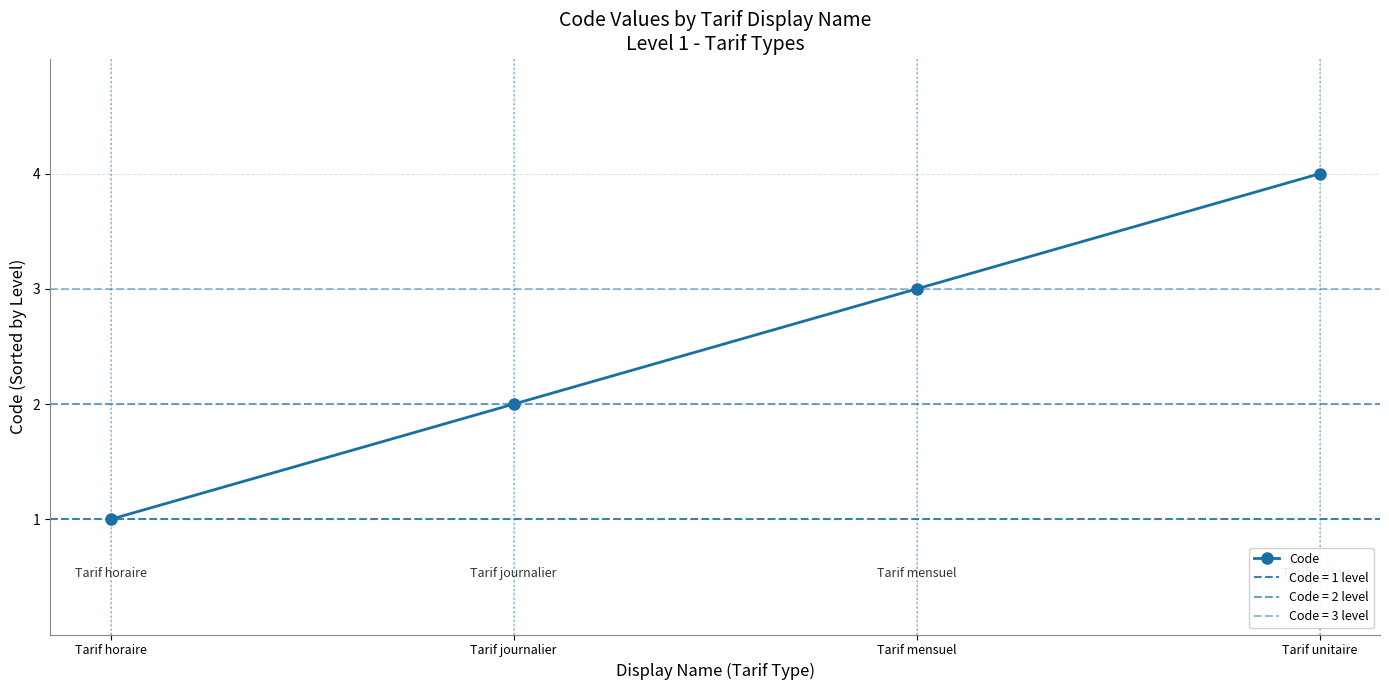

List the labels in order of value, largest first.

Tarif unitaire, Tarif mensuel, Tarif journalier, Tarif horaire